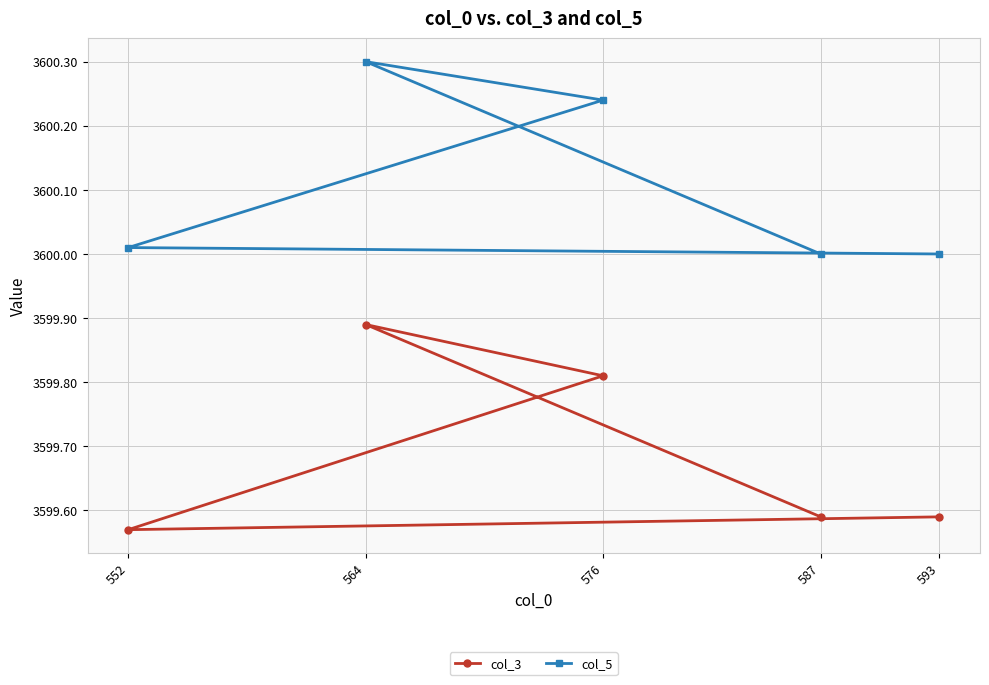

How many interior local peaks does the col_3 series have?

1